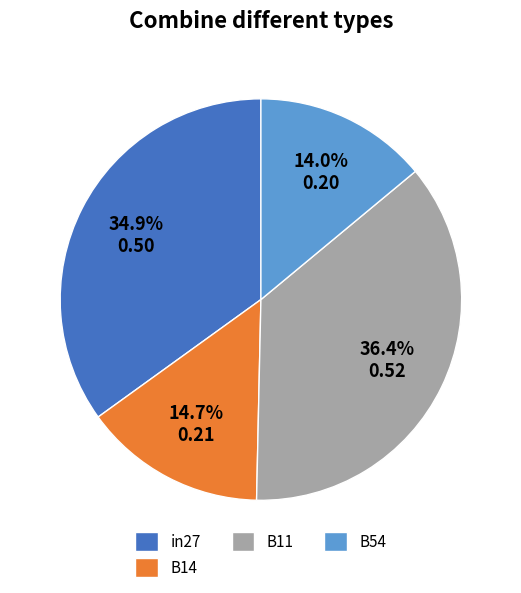

True or false: in27 accounts for 25% of the total.

False